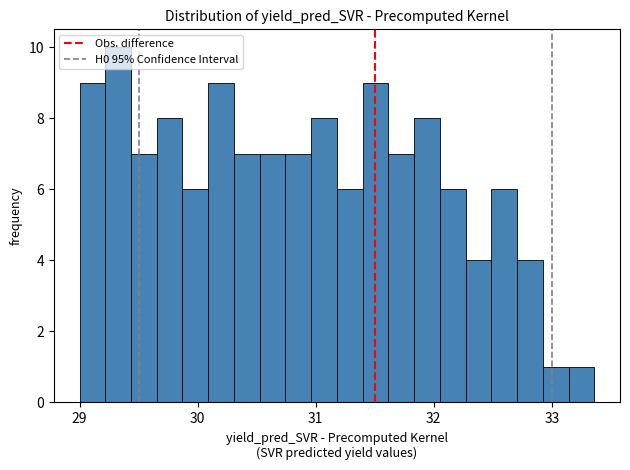

Read against the x-axis, roughly where is the centre of the tallest bar?

29.3